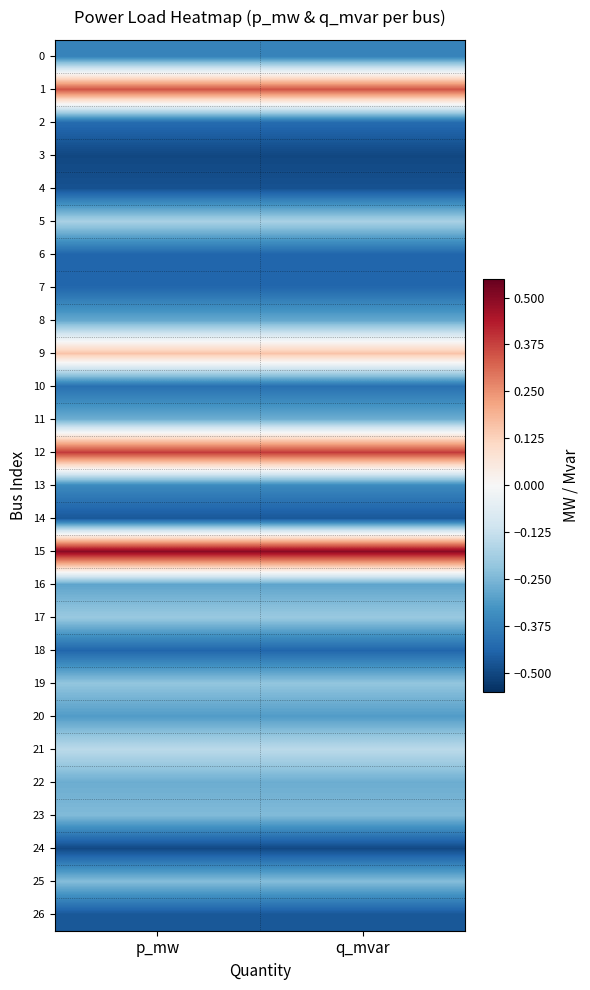

Reading left to right, what are all the values shown in this chart?

0: p_mw=-0.4	q_mvar=-0.4
1: p_mw=0.3	q_mvar=0.3
2: p_mw=-0.4	q_mvar=-0.4
3: p_mw=-0.5	q_mvar=-0.5
4: p_mw=-0.5	q_mvar=-0.5
5: p_mw=-0.2	q_mvar=-0.2
6: p_mw=-0.4	q_mvar=-0.4
7: p_mw=-0.4	q_mvar=-0.4
8: p_mw=-0.3	q_mvar=-0.3
9: p_mw=0.2	q_mvar=0.2
10: p_mw=-0.4	q_mvar=-0.4
11: p_mw=-0.3	q_mvar=-0.3
12: p_mw=0.4	q_mvar=0.4
13: p_mw=-0.4	q_mvar=-0.4
14: p_mw=-0.5	q_mvar=-0.5
15: p_mw=0.5	q_mvar=0.5
16: p_mw=-0.3	q_mvar=-0.3
17: p_mw=-0.2	q_mvar=-0.2
18: p_mw=-0.4	q_mvar=-0.4
19: p_mw=-0.2	q_mvar=-0.2
20: p_mw=-0.3	q_mvar=-0.3
21: p_mw=-0.1	q_mvar=-0.1
22: p_mw=-0.3	q_mvar=-0.3
23: p_mw=-0.2	q_mvar=-0.2
24: p_mw=-0.5	q_mvar=-0.5
25: p_mw=-0.2	q_mvar=-0.2
26: p_mw=-0.5	q_mvar=-0.5